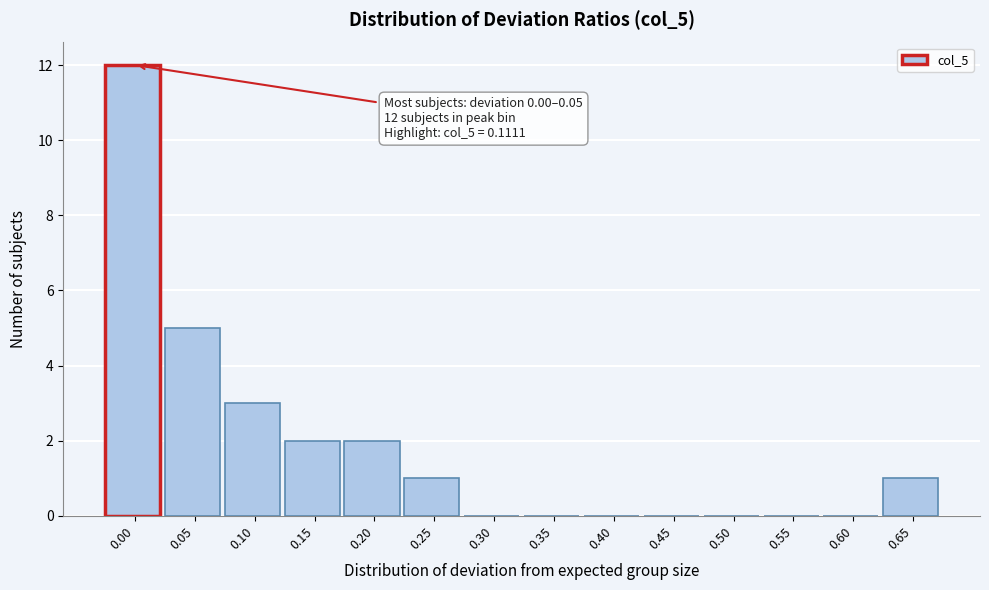

Reading right to left, transcribe all the data shown in this chart.

0.65=1	0.60=0	0.55=0	0.50=0	0.45=0	0.40=0	0.35=0	0.30=0	0.25=1	0.20=2	0.15=2	0.10=3	0.05=5	0.00=12